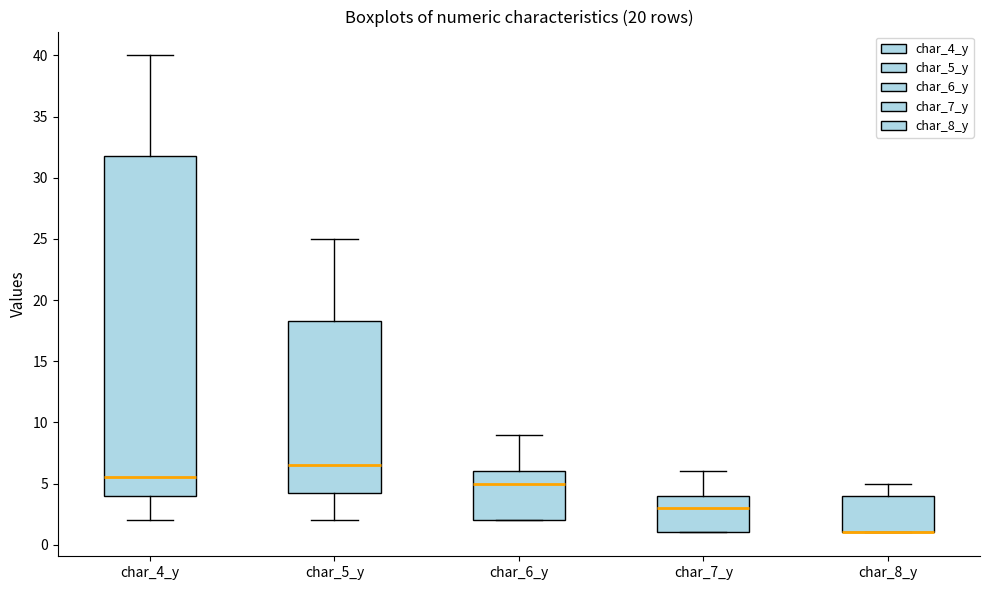

Reading left to right, transcribe this box plot: for each box, give where its median line is, the range the box spans, and where its two whiskers end, as read against the y-axis. The values are not printed on the chart, so give them approximately, as read against the axis.

char_4_y: median 5.5, box 4.0 to 32.0, whiskers 2.0 to 40.0
char_5_y: median 6.5, box 4.5 to 18.5, whiskers 2.0 to 25.0
char_6_y: median 5.0, box 2.0 to 6.0, whiskers 2.0 to 9.0
char_7_y: median 3.0, box 1.0 to 4.0, whiskers 1.0 to 6.0
char_8_y: median 1.0 (drawn on the box's lower edge), box 1.0 to 4.0, whiskers 1.0 to 5.0